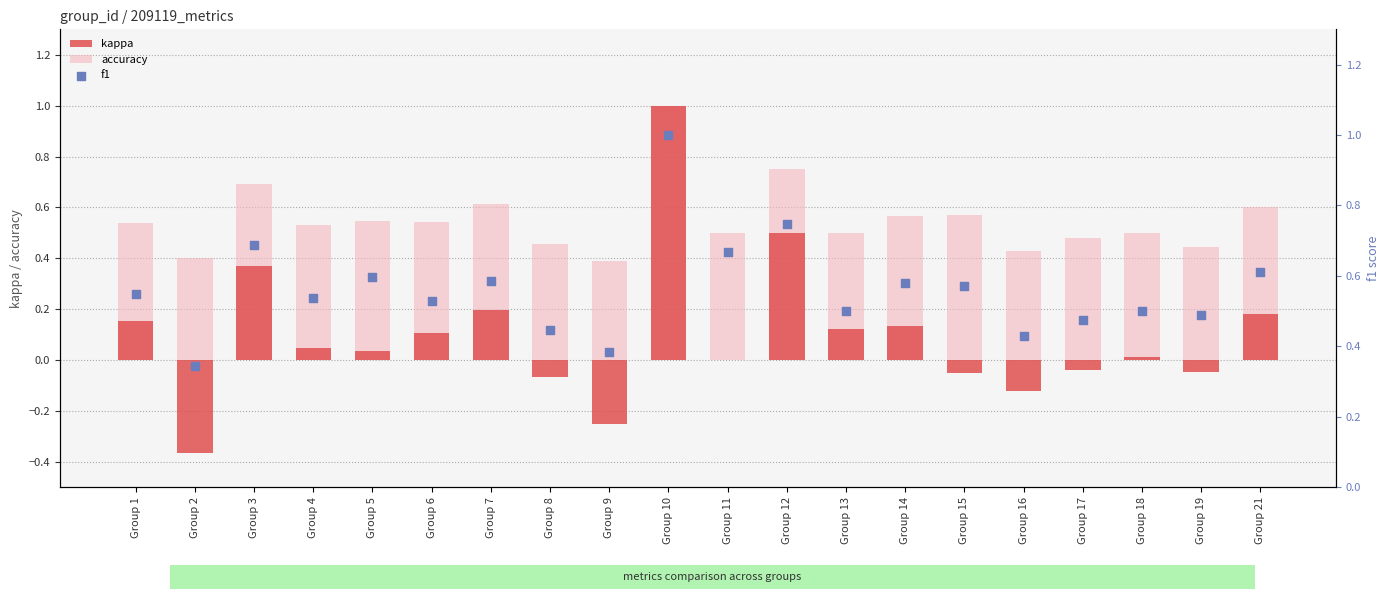

At how many categories does at least one series exceed 0?

20